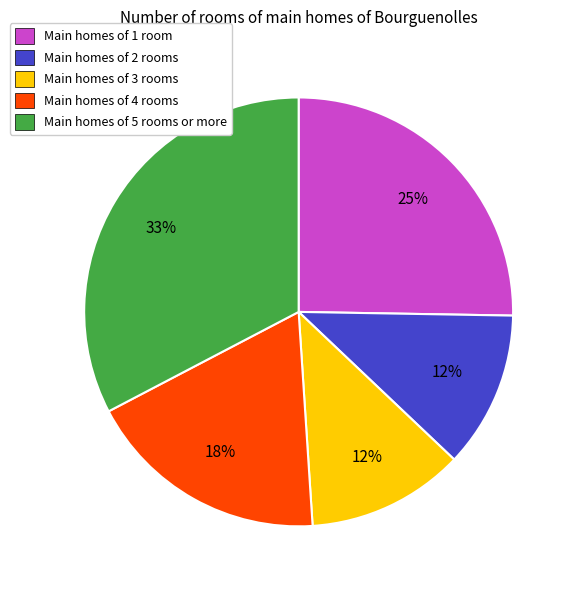

Approximately how many times larger is the value at Main homes of 1 room compared to Main homes of 4 rooms?

1.4